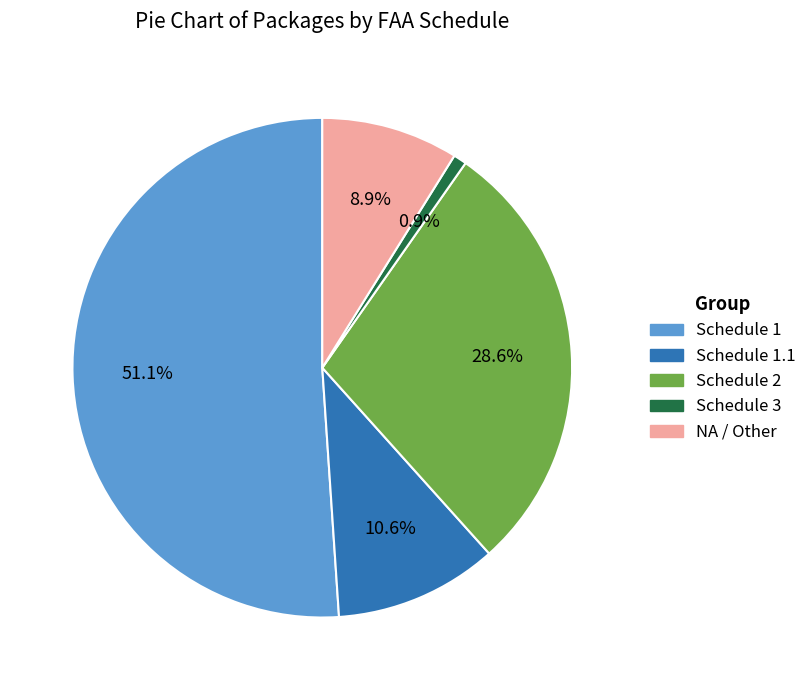

How many slices are in this pie chart?

5